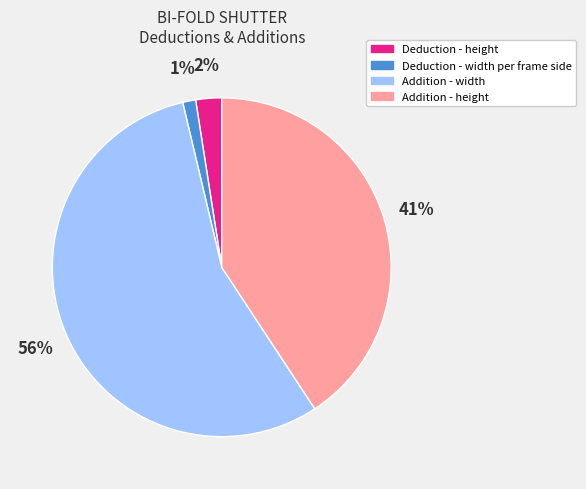

Do Addition - width and Deduction - width per frame side together represent more than half of the pie?

Yes